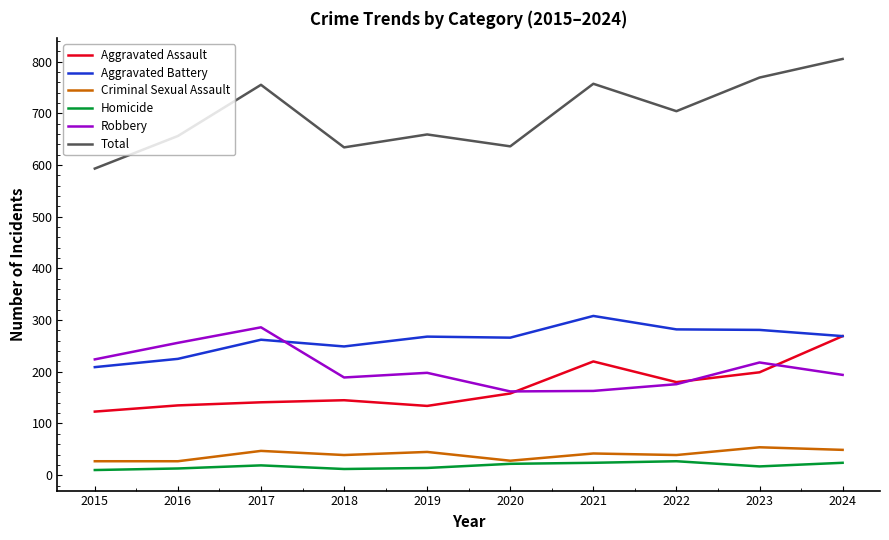

Rank the series by their maximum value, from lowest to highest.

Homicide, Criminal Sexual Assault, Aggravated Assault, Robbery, Aggravated Battery, Total